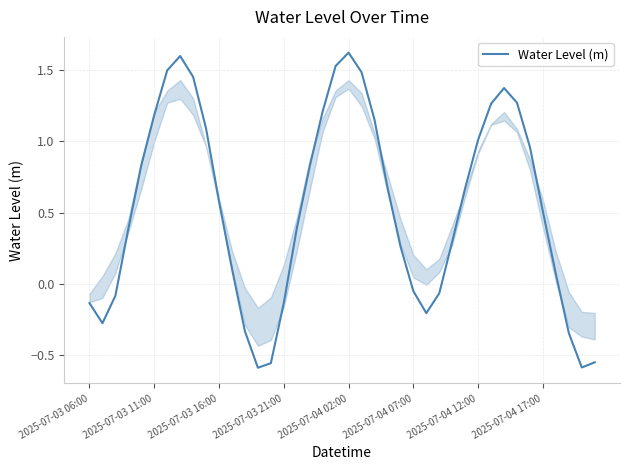

What is the difference between the second highest and minimum values?

2.2